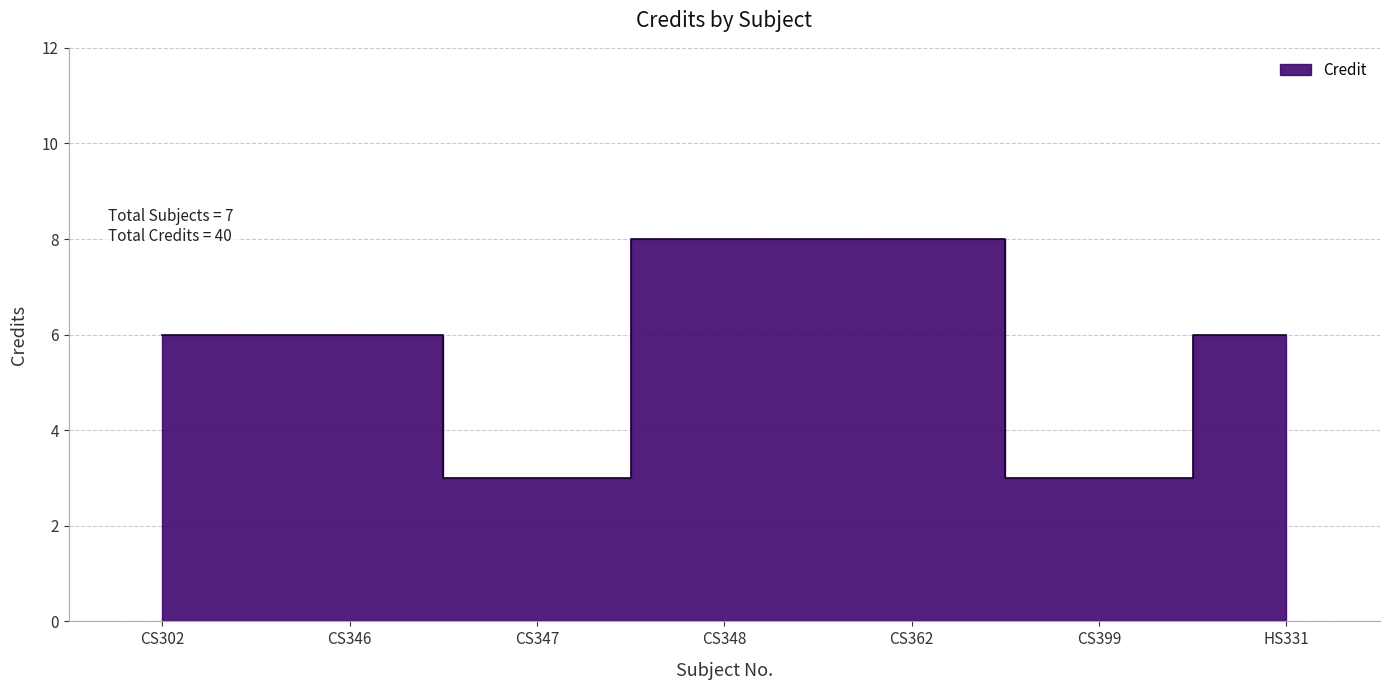

What is the minimum value shown in the chart?

3